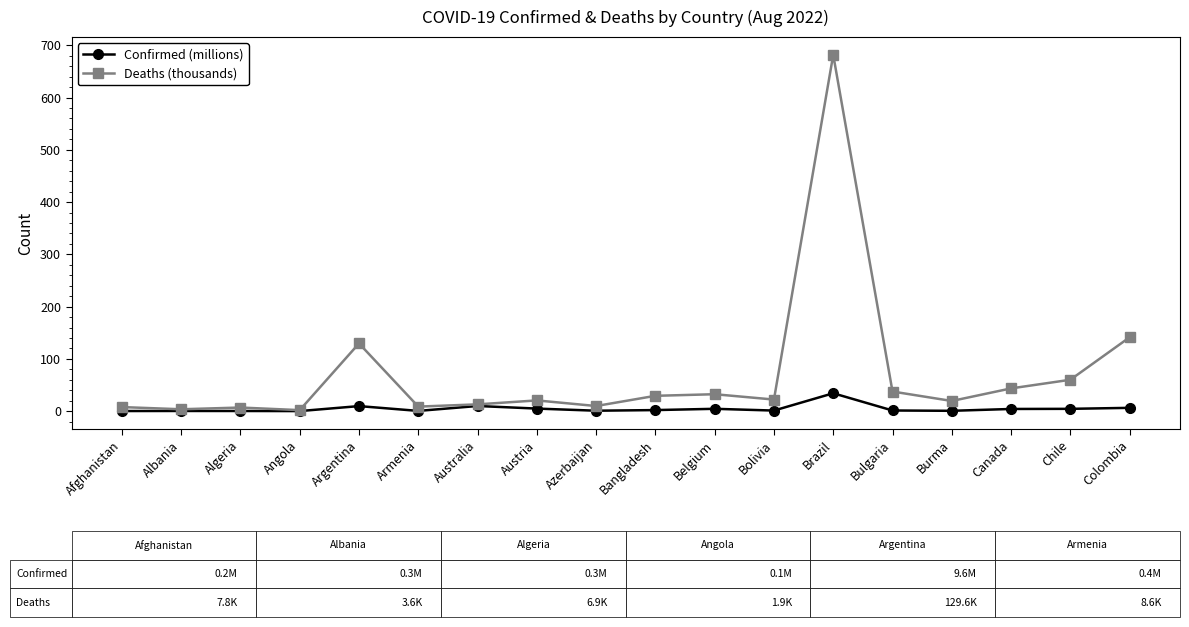

What is the difference between the Confirmed (millions) values at Colombia and Argentina?

3.3